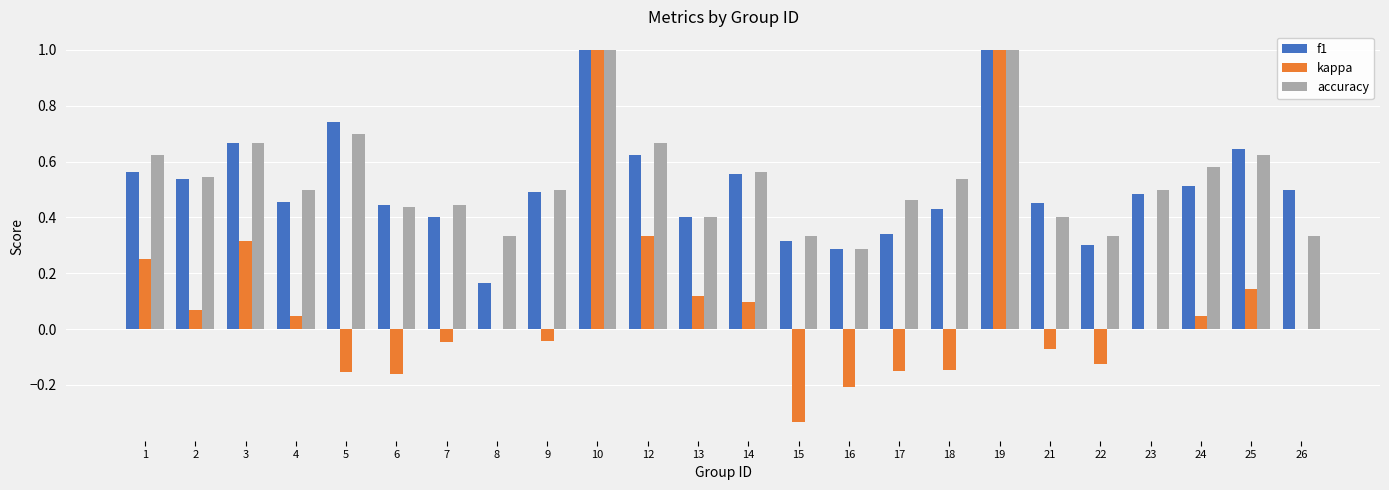

Between 4 and 26, which series saw the biggest shift?

accuracy